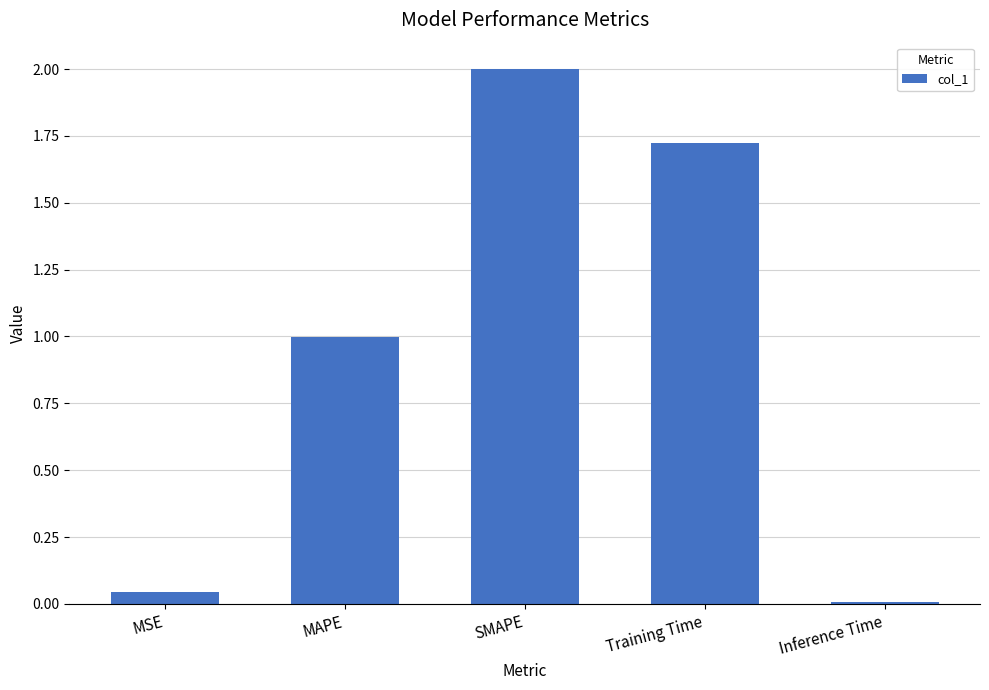

What is the change in value from MAPE to SMAPE?

+1.0